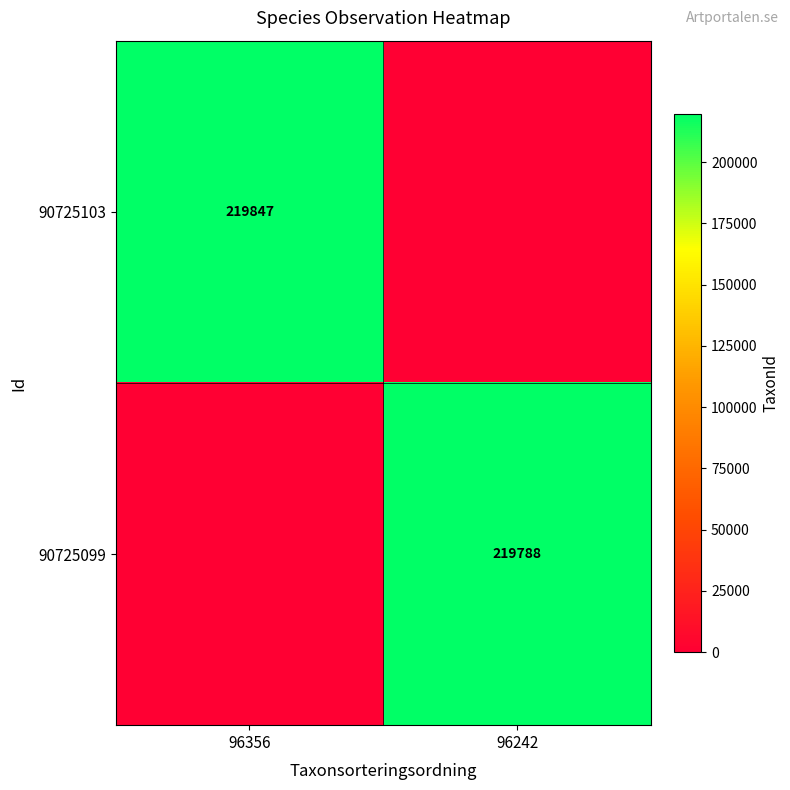

The 90725099 series shows 101330 at 96242. True or false?

False